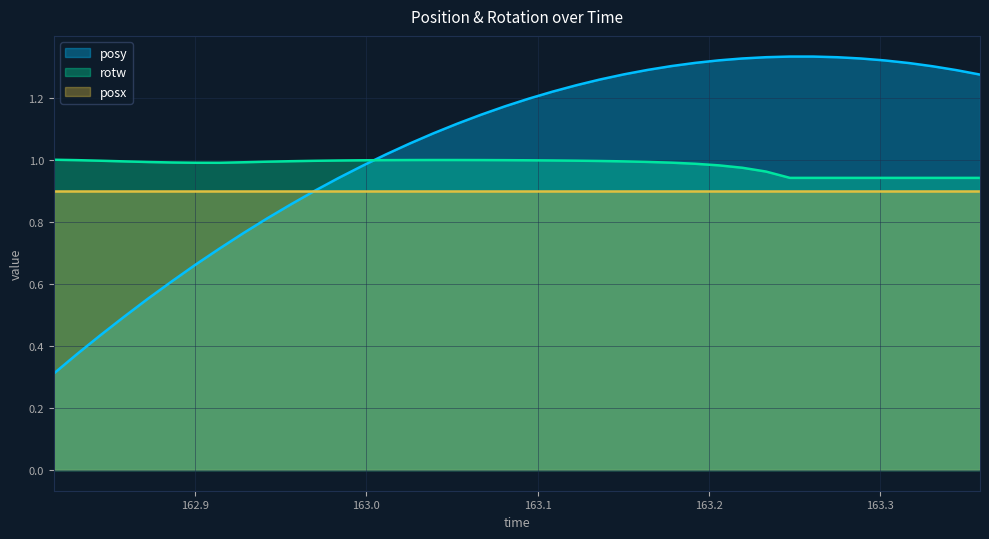

List the series in order of their overall mean, lowest first.

posx, rotw, posy